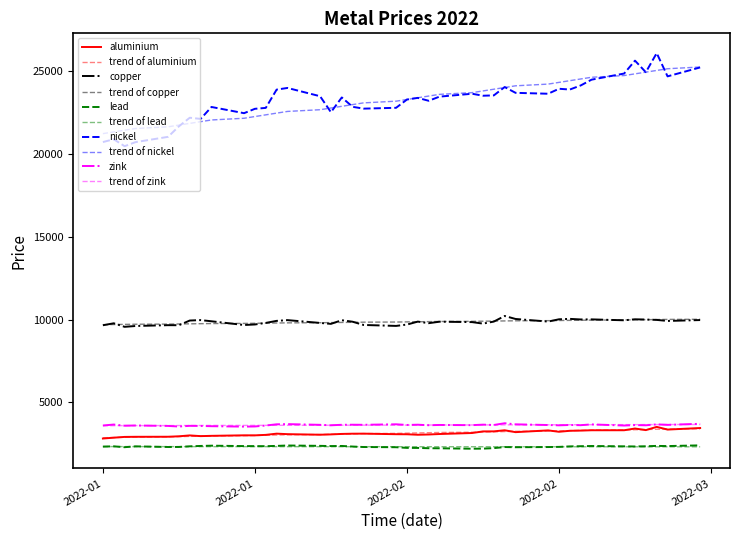

Is this an area chart (filled region under the line)?

No